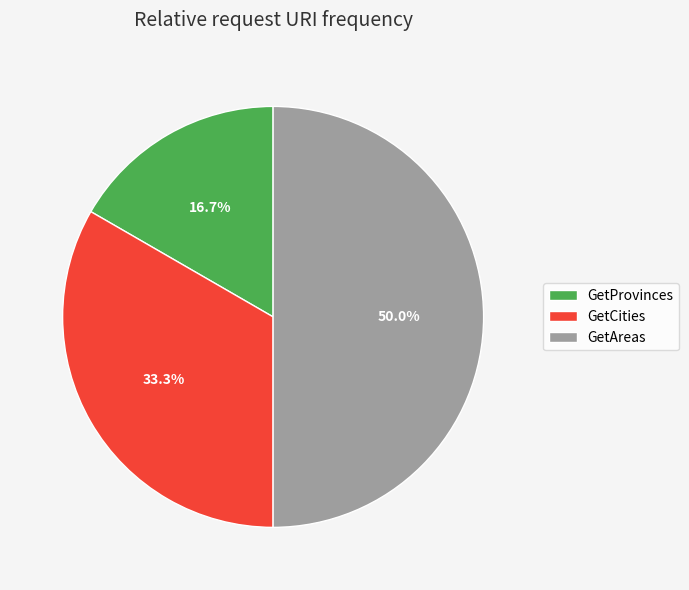

What is the ratio of the value at GetAreas to the value at GetCities?

1.5